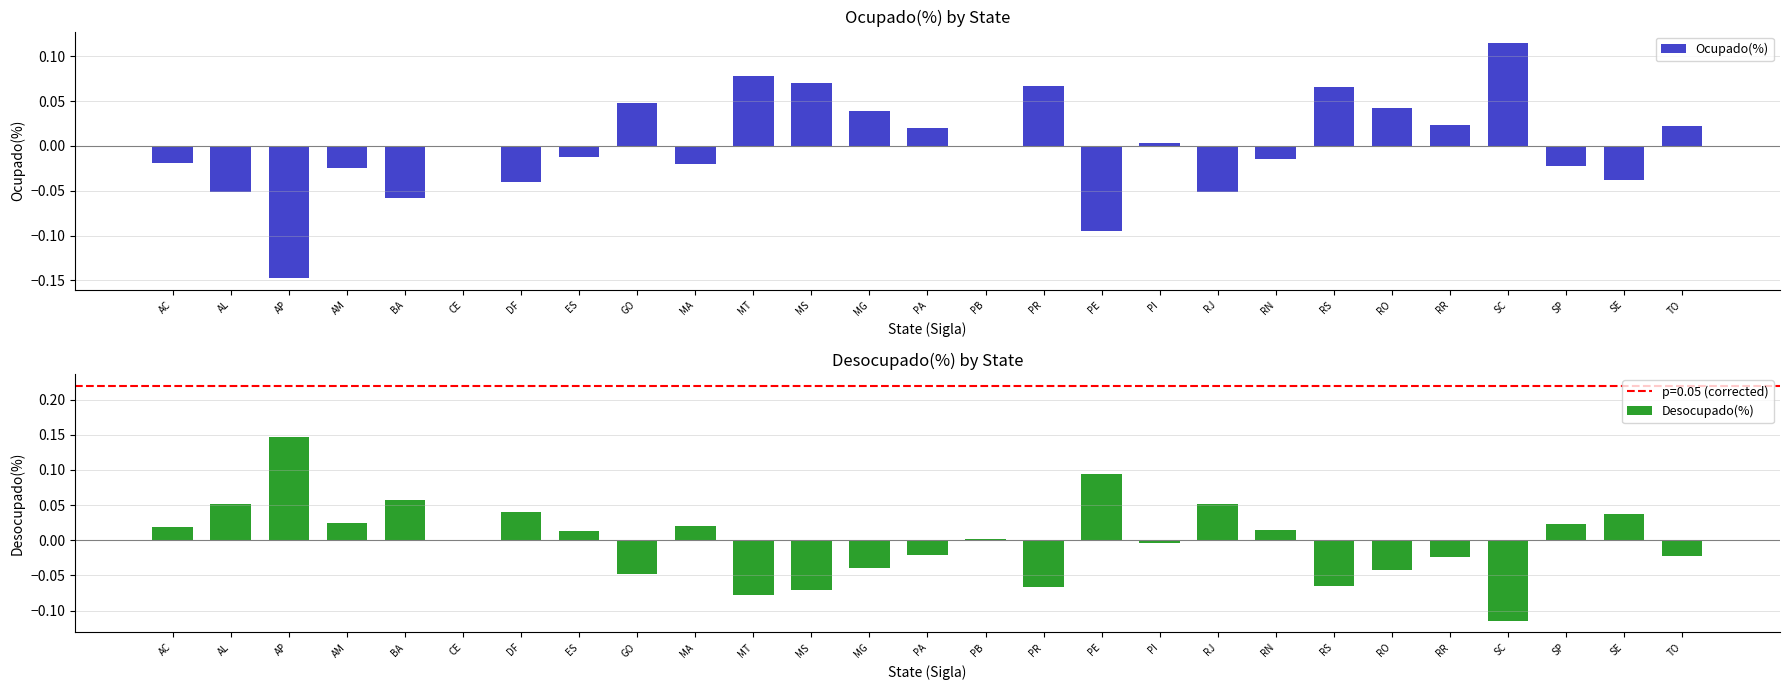

How many positive values does the Ocupado(%) series have?

13